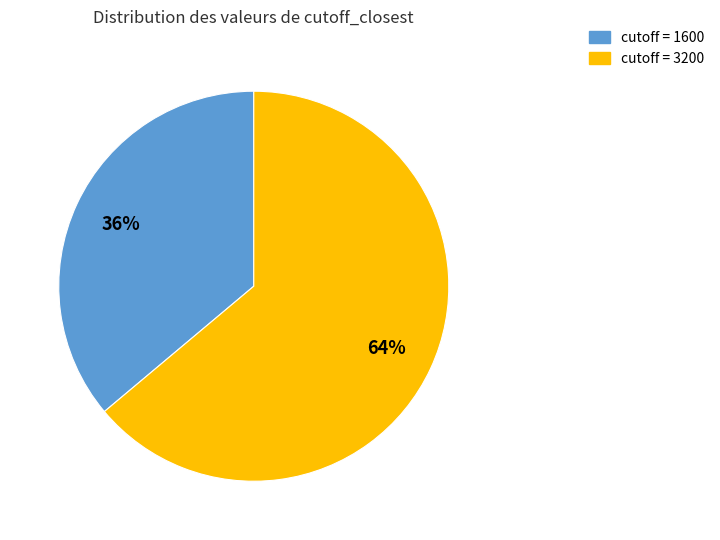

Is there any slice that represents more than half of the pie?

Yes